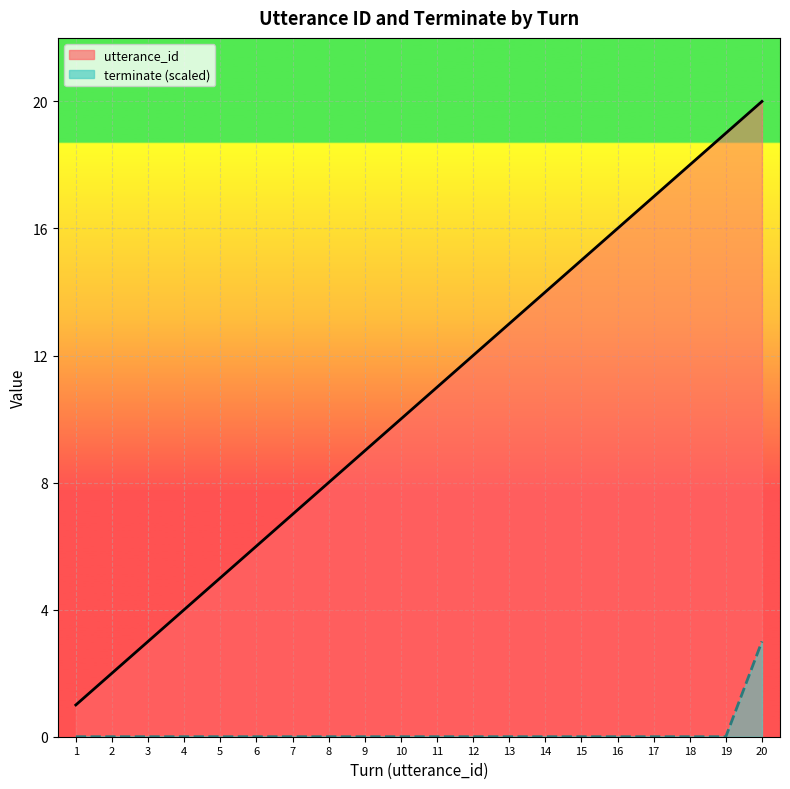

The utterance_id series shows 6 at 4. True or false?

False